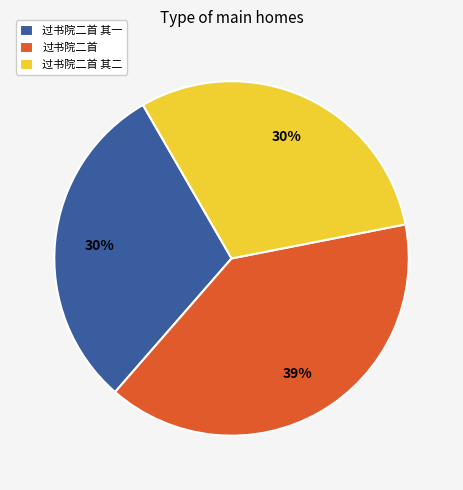

To the nearest percent, what is the combined percentage of 过书院二首 其二 and 过书院二首?

70%